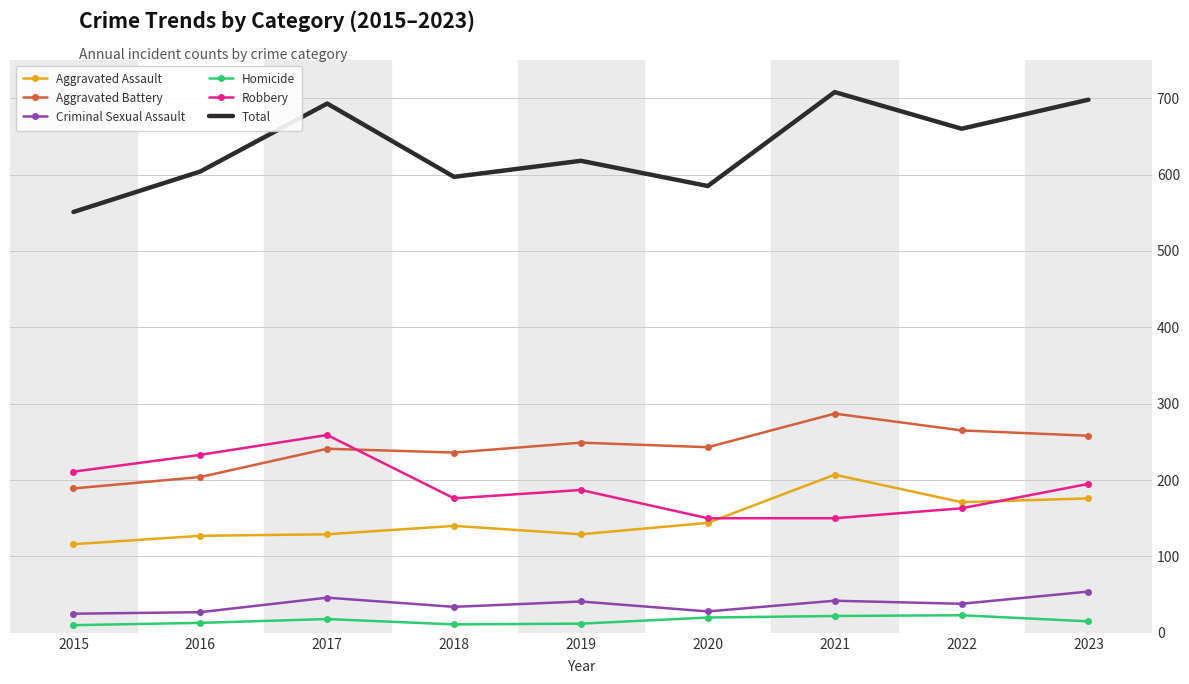

True or false: Total and Robbery cross at least once.

False